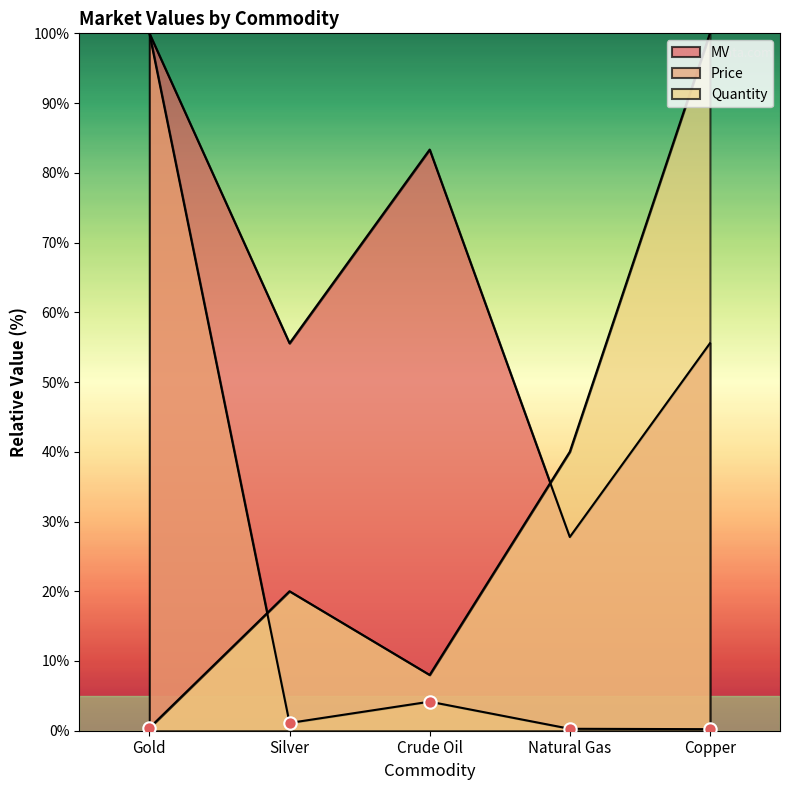

Which series has the largest total across all categories?

MV